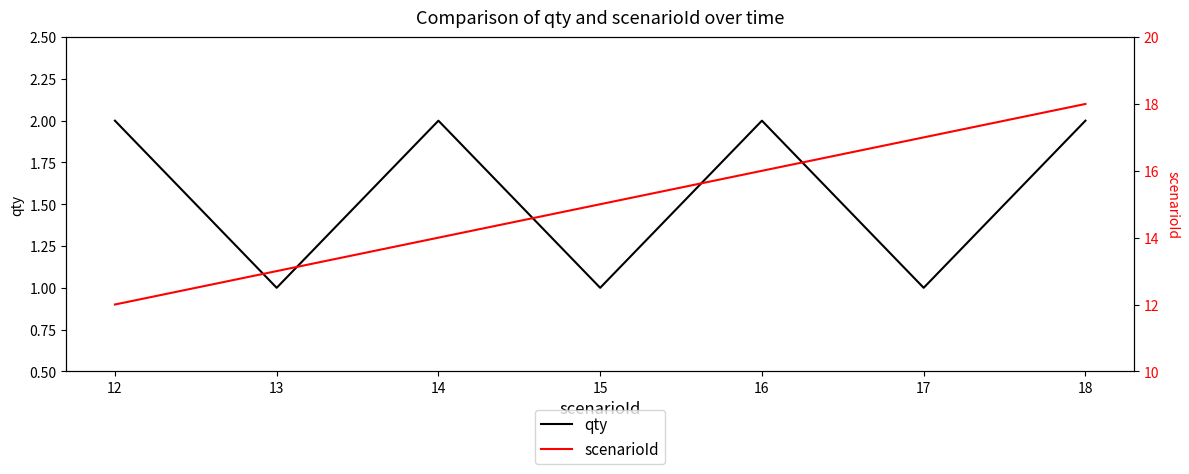

Where is the first local minimum for qty?

13